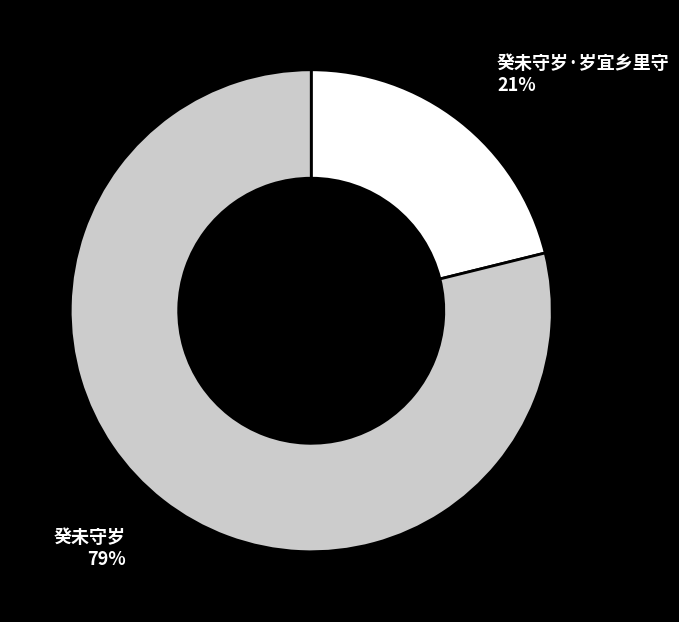

To the nearest percent, what is the average slice percentage?

50%